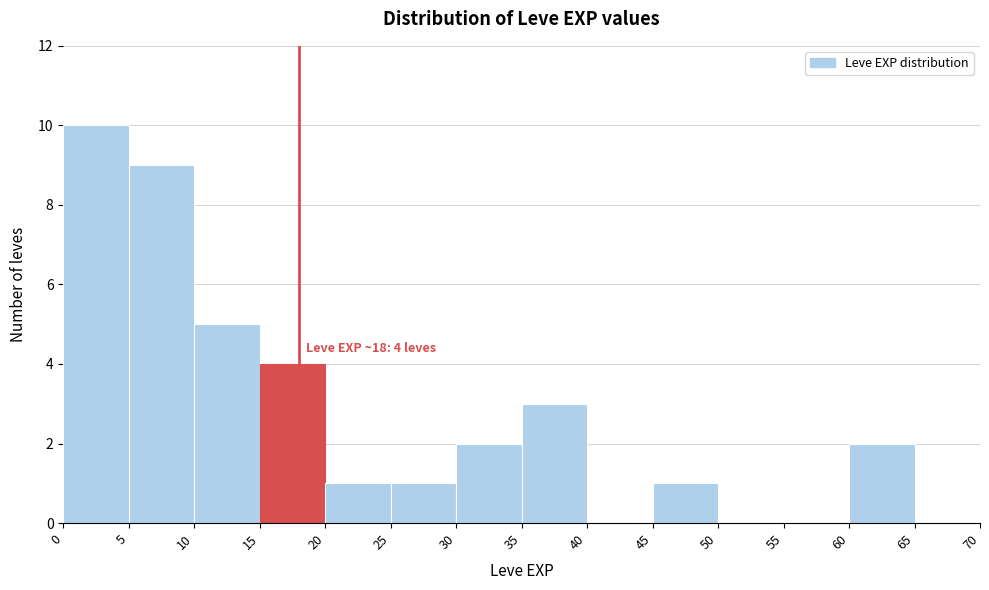

Over which range of the x-axis is the bar tallest?

0 to 5